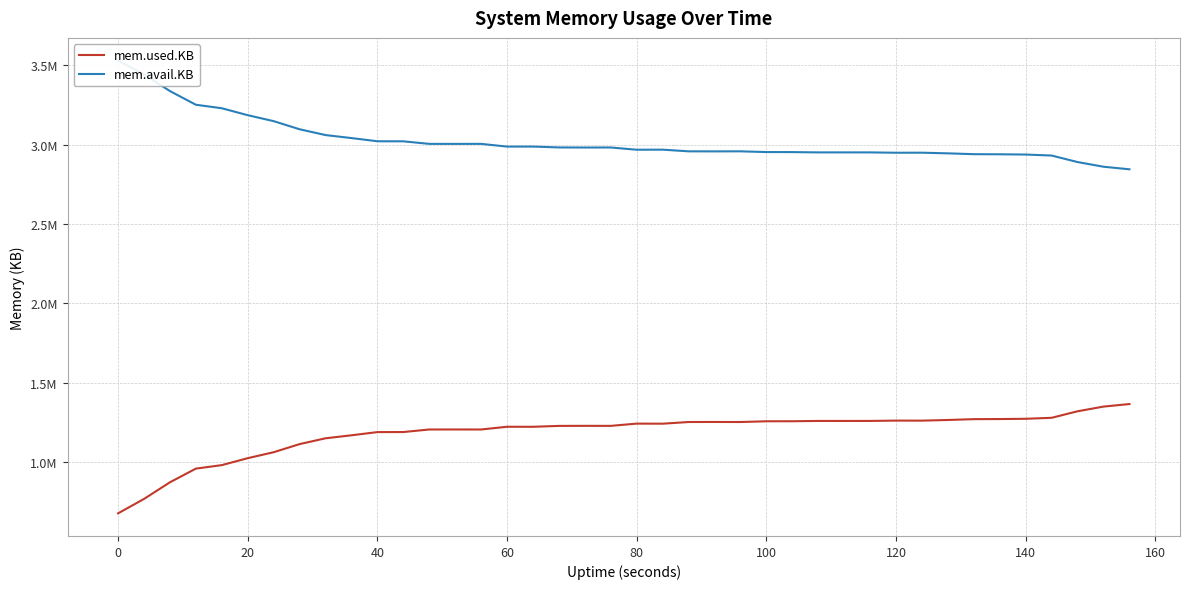

True or false: mem.used.KB and mem.avail.KB intersect in this chart.

False